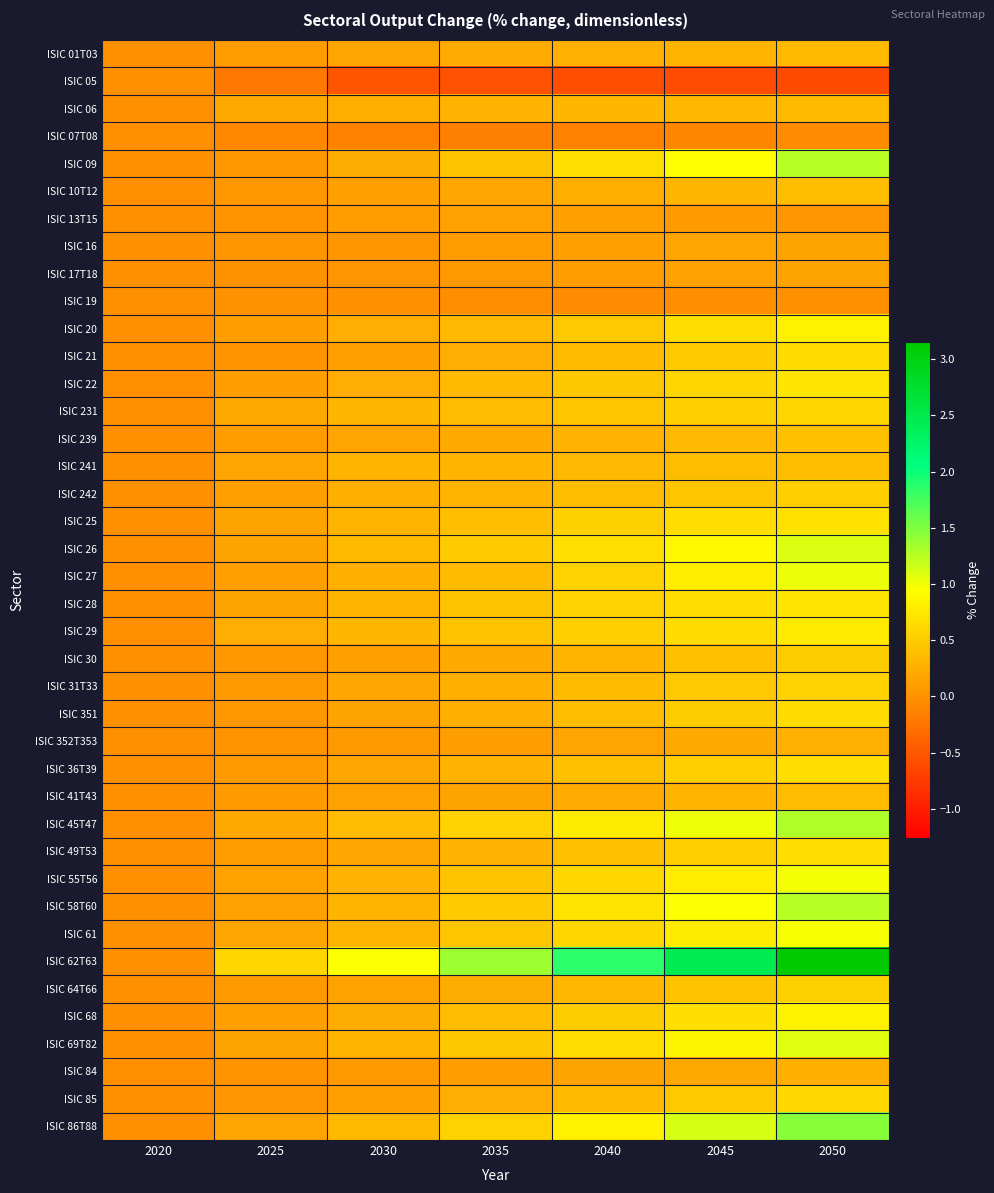

Reading left to right, list all the values displayed in this chart.

ISIC 01T03: 2020=0.0	2025=0.1	2030=0.2	2035=0.2	2040=0.3	2045=0.3	2050=0.4
ISIC 05: 2020=0.0	2025=-0.2	2030=-0.5	2035=-0.5	2040=-0.6	2045=-0.6	2050=-0.6
ISIC 06: 2020=0.0	2025=0.2	2030=0.3	2035=0.3	2040=0.3	2045=0.3	2050=0.4
ISIC 07T08: 2020=0.0	2025=-0.1	2030=-0.1	2035=-0.2	2040=-0.1	2045=-0.1	2050=-0.0
ISIC 09: 2020=0.0	2025=0.1	2030=0.2	2035=0.4	2040=0.7	2045=0.9	2050=1.3
ISIC 10T12: 2020=0.0	2025=0.1	2030=0.1	2035=0.2	2040=0.3	2045=0.3	2050=0.4
ISIC 13T15: 2020=0.0	2025=0.0	2030=0.1	2035=0.1	2040=0.1	2045=0.1	2050=0.0
ISIC 16: 2020=0.0	2025=0.0	2030=0.0	2035=0.1	2040=0.1	2045=0.2	2050=0.2
ISIC 17T18: 2020=0.0	2025=0.0	2030=0.0	2035=0.1	2040=0.1	2045=0.1	2050=0.2
ISIC 19: 2020=0.0	2025=0.0	2030=-0.0	2035=-0.0	2040=-0.0	2045=-0.0	2050=-0.0
ISIC 20: 2020=0.0	2025=0.1	2030=0.2	2035=0.3	2040=0.5	2045=0.7	2050=0.8
ISIC 21: 2020=0.0	2025=0.0	2030=0.1	2035=0.2	2040=0.4	2045=0.5	2050=0.6
ISIC 22: 2020=0.0	2025=0.1	2030=0.2	2035=0.4	2040=0.5	2045=0.6	2050=0.7
ISIC 231: 2020=0.0	2025=0.2	2030=0.3	2035=0.4	2040=0.5	2045=0.5	2050=0.6
ISIC 239: 2020=0.0	2025=0.1	2030=0.2	2035=0.2	2040=0.3	2045=0.3	2050=0.4
ISIC 241: 2020=0.0	2025=0.2	2030=0.3	2035=0.3	2040=0.3	2045=0.4	2050=0.4
ISIC 242: 2020=0.0	2025=0.1	2030=0.3	2035=0.3	2040=0.4	2045=0.5	2050=0.5
ISIC 25: 2020=0.0	2025=0.2	2030=0.3	2035=0.4	2040=0.5	2045=0.7	2050=0.7
ISIC 26: 2020=0.0	2025=0.2	2030=0.4	2035=0.5	2040=0.7	2045=0.9	2050=1.1
ISIC 27: 2020=0.0	2025=0.1	2030=0.3	2035=0.4	2040=0.6	2045=0.8	2050=1.0
ISIC 28: 2020=0.0	2025=0.2	2030=0.3	2035=0.4	2040=0.6	2045=0.7	2050=0.7
ISIC 29: 2020=0.0	2025=0.2	2030=0.3	2035=0.4	2040=0.5	2045=0.7	2050=0.8
ISIC 30: 2020=0.0	2025=0.1	2030=0.1	2035=0.2	2040=0.3	2045=0.4	2050=0.5
ISIC 31T33: 2020=0.0	2025=0.1	2030=0.2	2035=0.3	2040=0.4	2045=0.5	2050=0.6
ISIC 351: 2020=0.0	2025=0.1	2030=0.2	2035=0.3	2040=0.4	2045=0.5	2050=0.6
ISIC 352T353: 2020=0.0	2025=0.0	2030=0.1	2035=0.1	2040=0.2	2045=0.2	2050=0.3
ISIC 36T39: 2020=0.0	2025=0.1	2030=0.2	2035=0.3	2040=0.4	2045=0.5	2050=0.7
ISIC 41T43: 2020=0.0	2025=0.1	2030=0.1	2035=0.2	2040=0.2	2045=0.3	2050=0.4
ISIC 45T47: 2020=0.0	2025=0.2	2030=0.4	2035=0.6	2040=0.8	2045=1.0	2050=1.3
ISIC 49T53: 2020=0.0	2025=0.1	2030=0.2	2035=0.3	2040=0.4	2045=0.5	2050=0.7
ISIC 55T56: 2020=0.0	2025=0.2	2030=0.3	2035=0.4	2040=0.6	2045=0.8	2050=1.0
ISIC 58T60: 2020=0.0	2025=0.1	2030=0.3	2035=0.5	2040=0.7	2045=1.0	2050=1.3
ISIC 61: 2020=0.0	2025=0.2	2030=0.3	2035=0.4	2040=0.6	2045=0.8	2050=1.0
ISIC 62T63: 2020=0.0	2025=0.6	2030=1.0	2035=1.4	2040=1.9	2045=2.4	2050=3.2
ISIC 64T66: 2020=0.0	2025=0.1	2030=0.2	2035=0.2	2040=0.3	2045=0.4	2050=0.5
ISIC 68: 2020=0.0	2025=0.1	2030=0.2	2035=0.4	2040=0.5	2045=0.7	2050=0.8
ISIC 69T82: 2020=0.0	2025=0.2	2030=0.3	2035=0.5	2040=0.7	2045=0.9	2050=1.1
ISIC 84: 2020=0.0	2025=0.0	2030=0.1	2035=0.1	2040=0.2	2045=0.2	2050=0.3
ISIC 85: 2020=0.0	2025=0.0	2030=0.1	2035=0.2	2040=0.4	2045=0.5	2050=0.6
ISIC 86T88: 2020=0.0	2025=0.2	2030=0.4	2035=0.6	2040=0.8	2045=1.1	2050=1.5